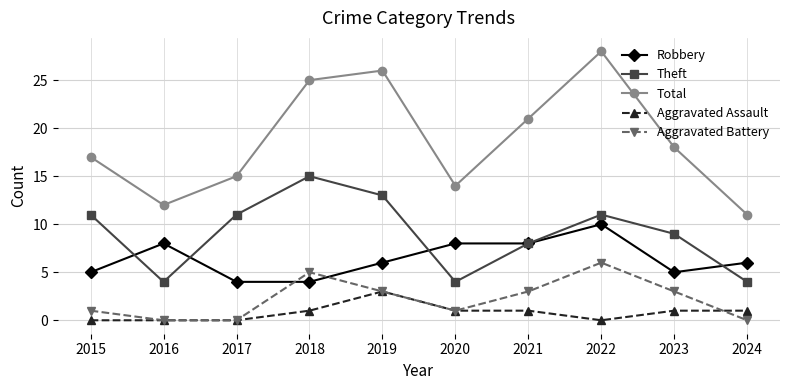

List the series in order of their peak value, highest first.

Total, Theft, Robbery, Aggravated Battery, Aggravated Assault